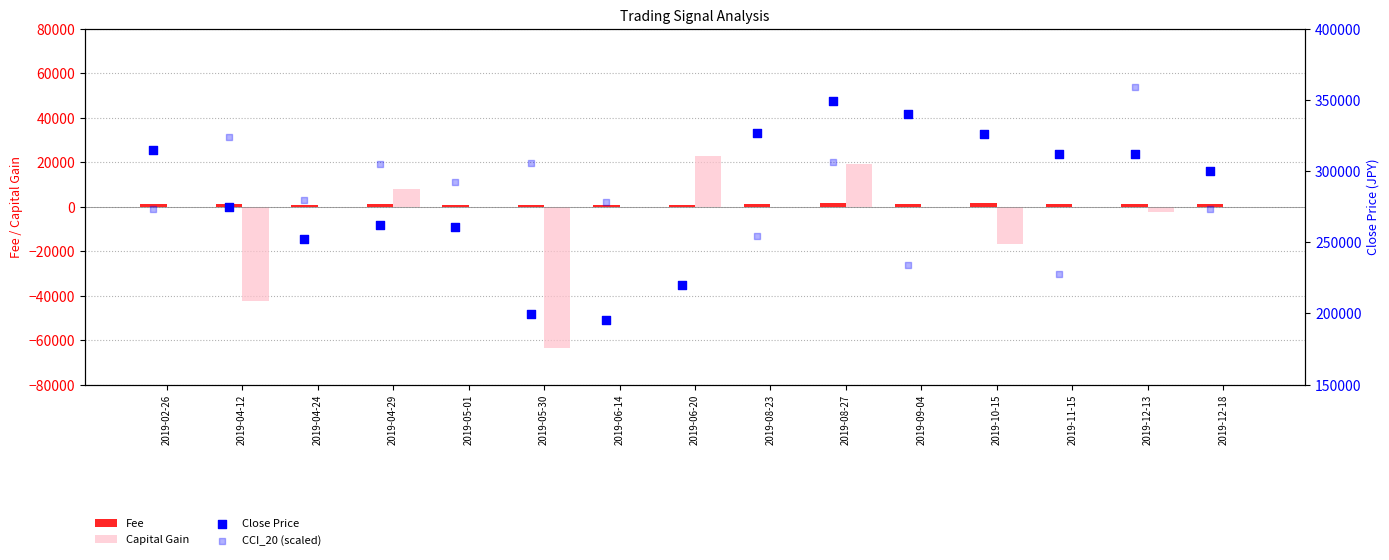

The value of Capital Gain at 2019-12-18 is 32186. True or false?

False